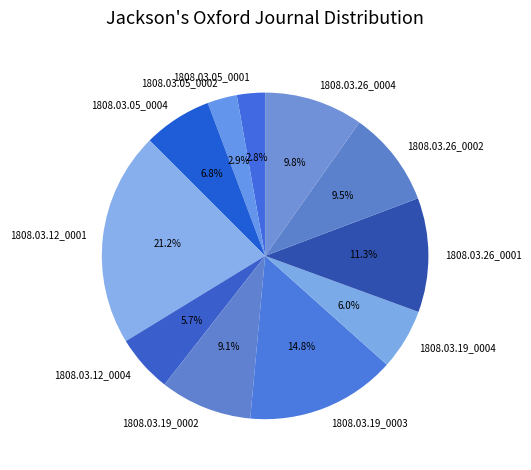

How many slices are in this pie chart?

11